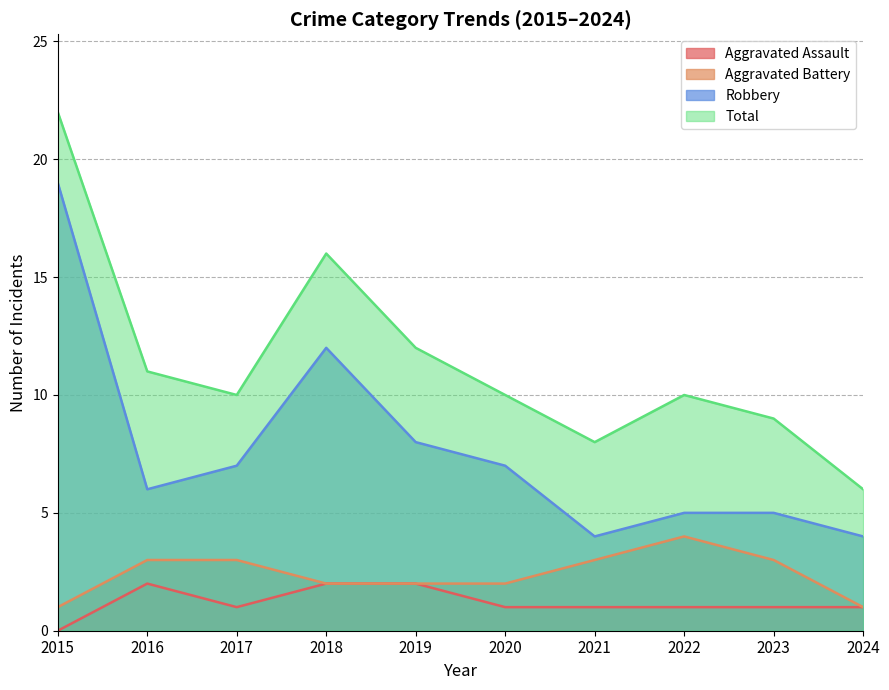

True or false: Robbery has more than 1 points higher than both neighbors.

False